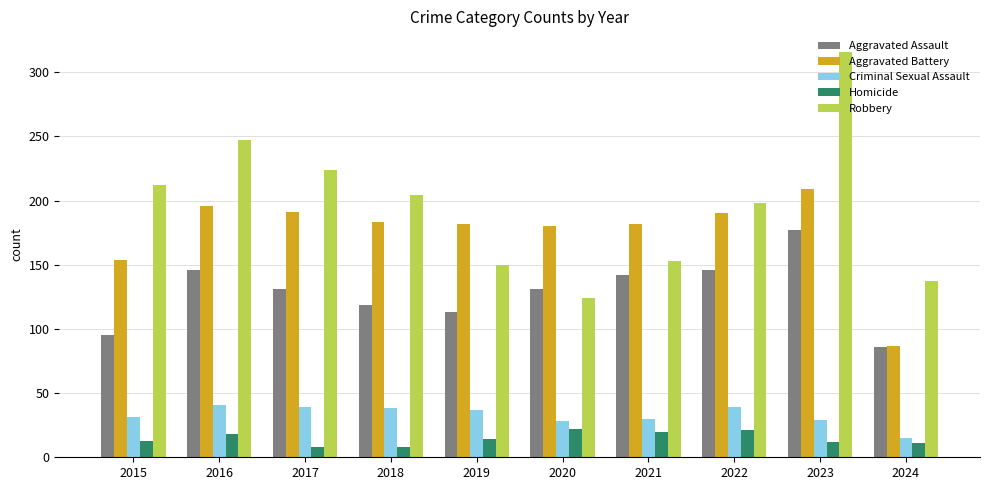

Rank the categories by Robbery value from highest to lowest.

2023, 2016, 2017, 2015, 2018, 2022, 2021, 2019, 2024, 2020